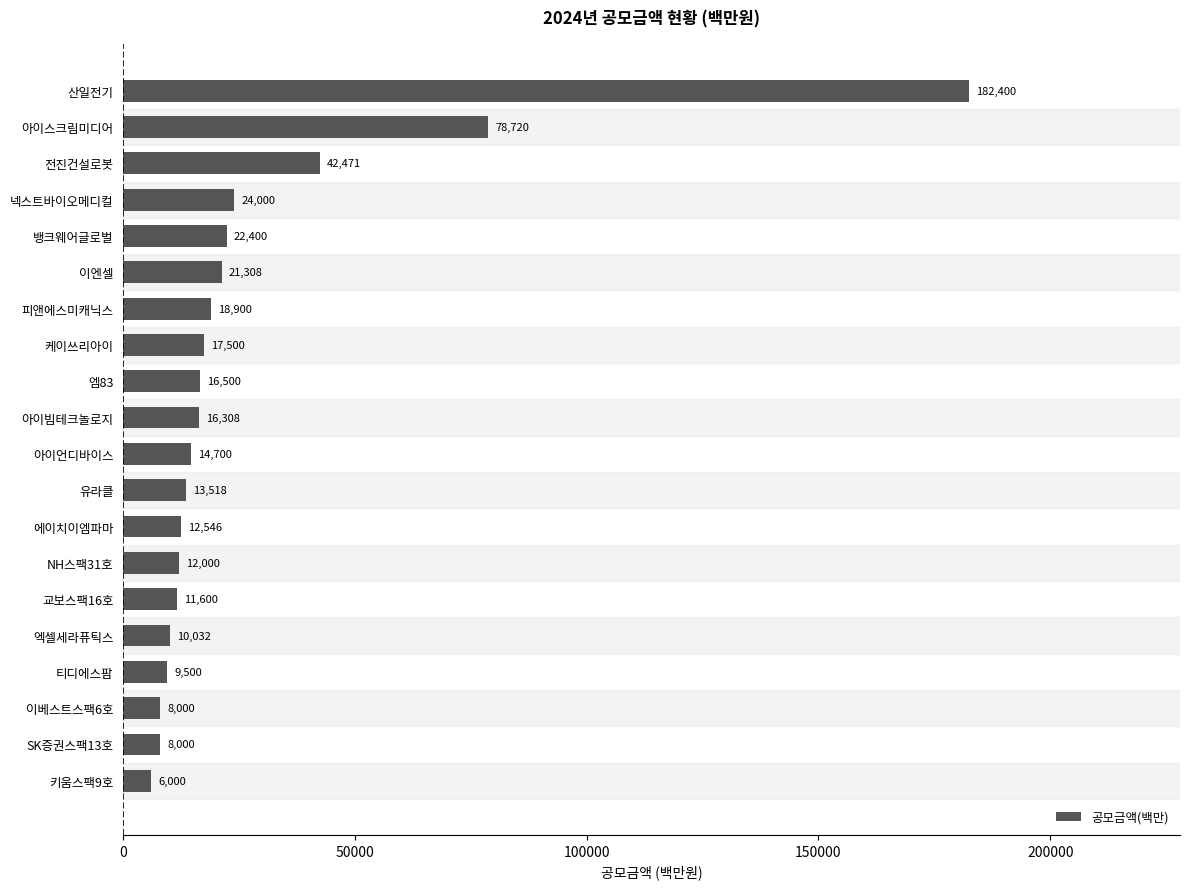

How many data points are less than 16308?

10